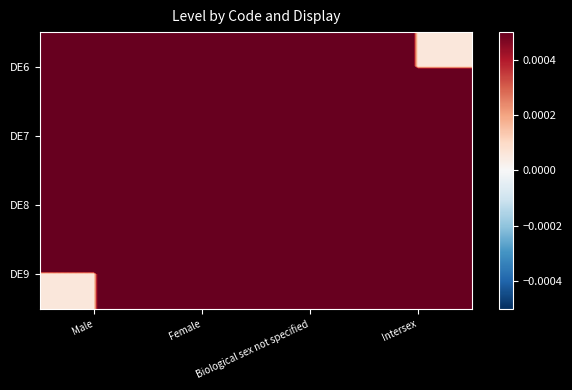

At Male, list the series in order from smallest to largest.

DE9, DE8, DE7, DE6